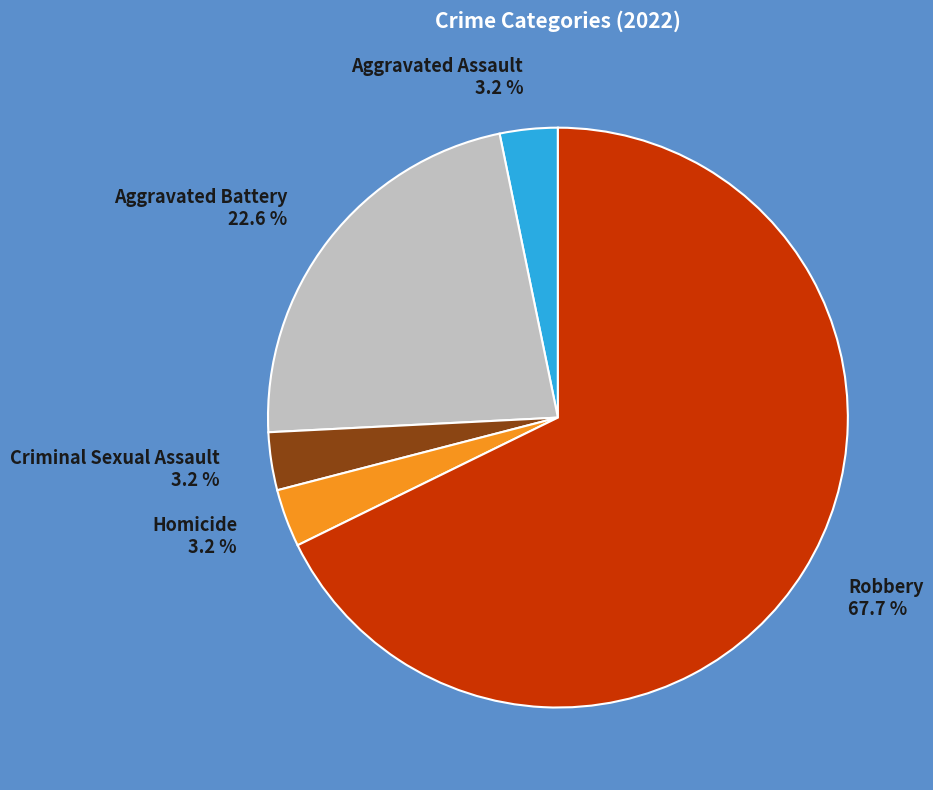

True or false: Aggravated Assault accounts for 3% of the total.

True